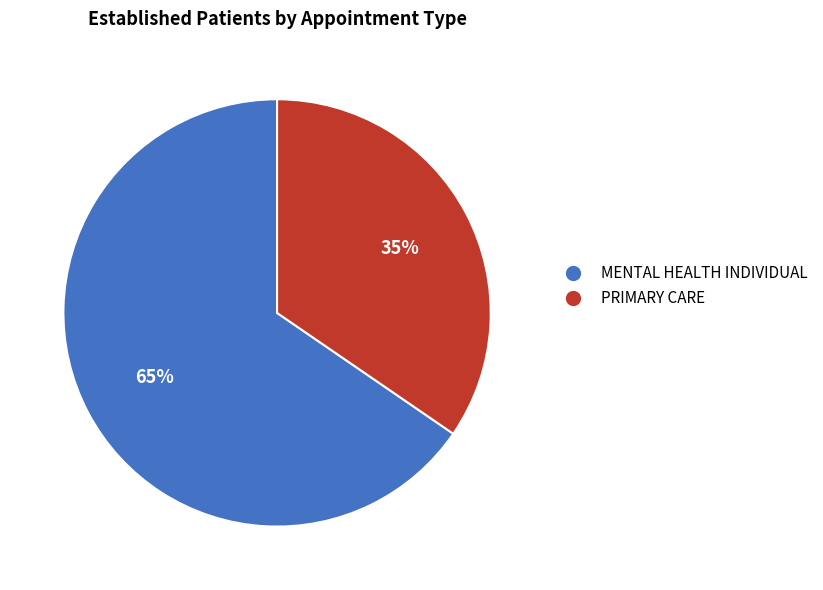

Is there a majority slice in this chart?

Yes